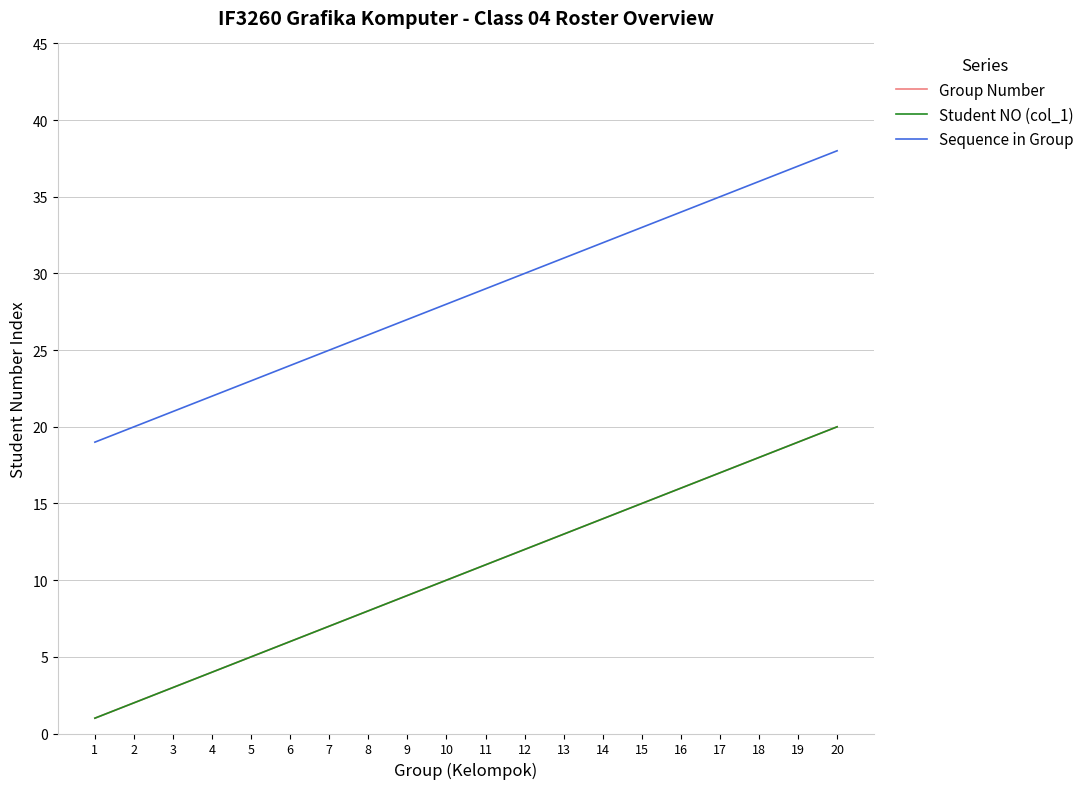

Reading left to right, what are all the values shown in this chart?

Group Number: 1	2	3	4	5	6	7	8	9	10	11	12	13	14	15	16	17	18	19	20
Student NO (col_1): 1	2	3	4	5	6	7	8	9	10	11	12	13	14	15	16	17	18	19	20
Sequence in Group: 19	20	21	22	23	24	25	26	27	28	29	30	31	32	33	34	35	36	37	38